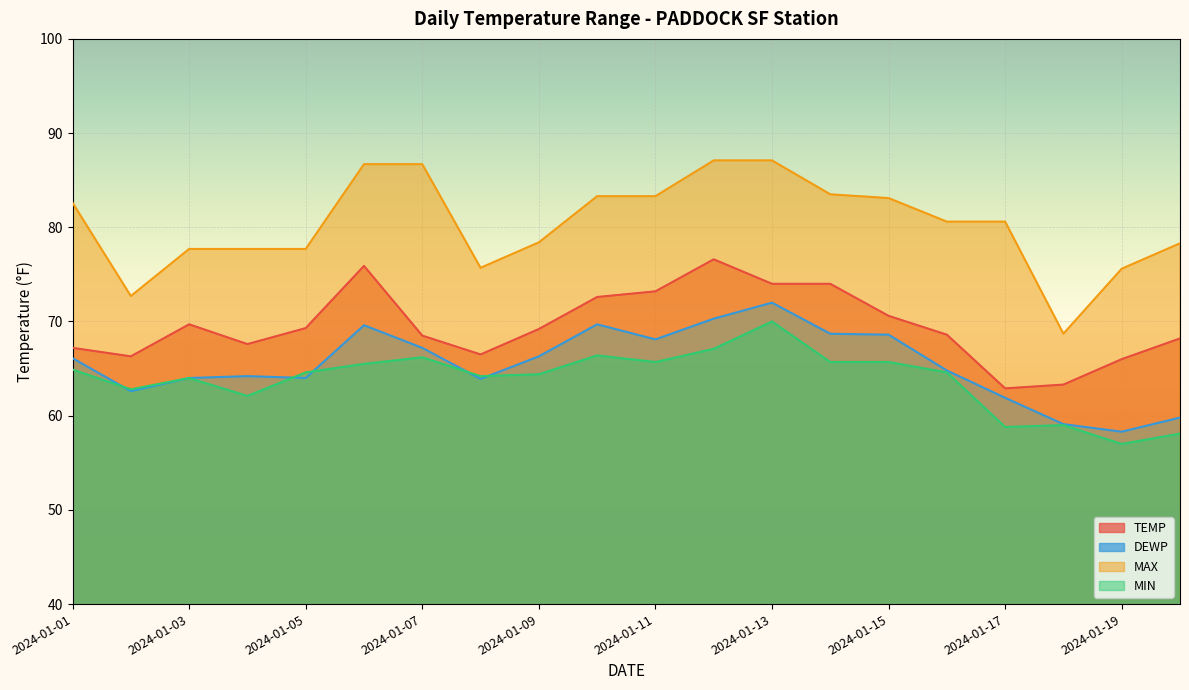

How many interior local valleys does the DEWP series have?

5